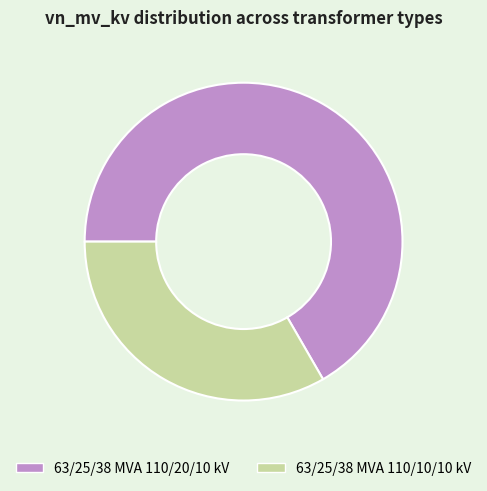

Do 63/25/38 MVA 110/20/10 kV and 63/25/38 MVA 110/10/10 kV together represent more than half of the pie?

Yes